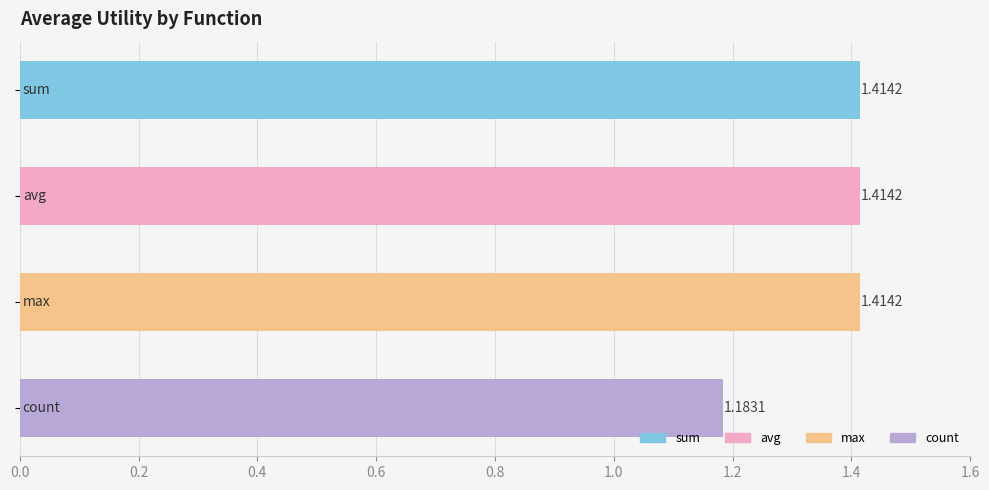

How many values are between 1 and 2?

4